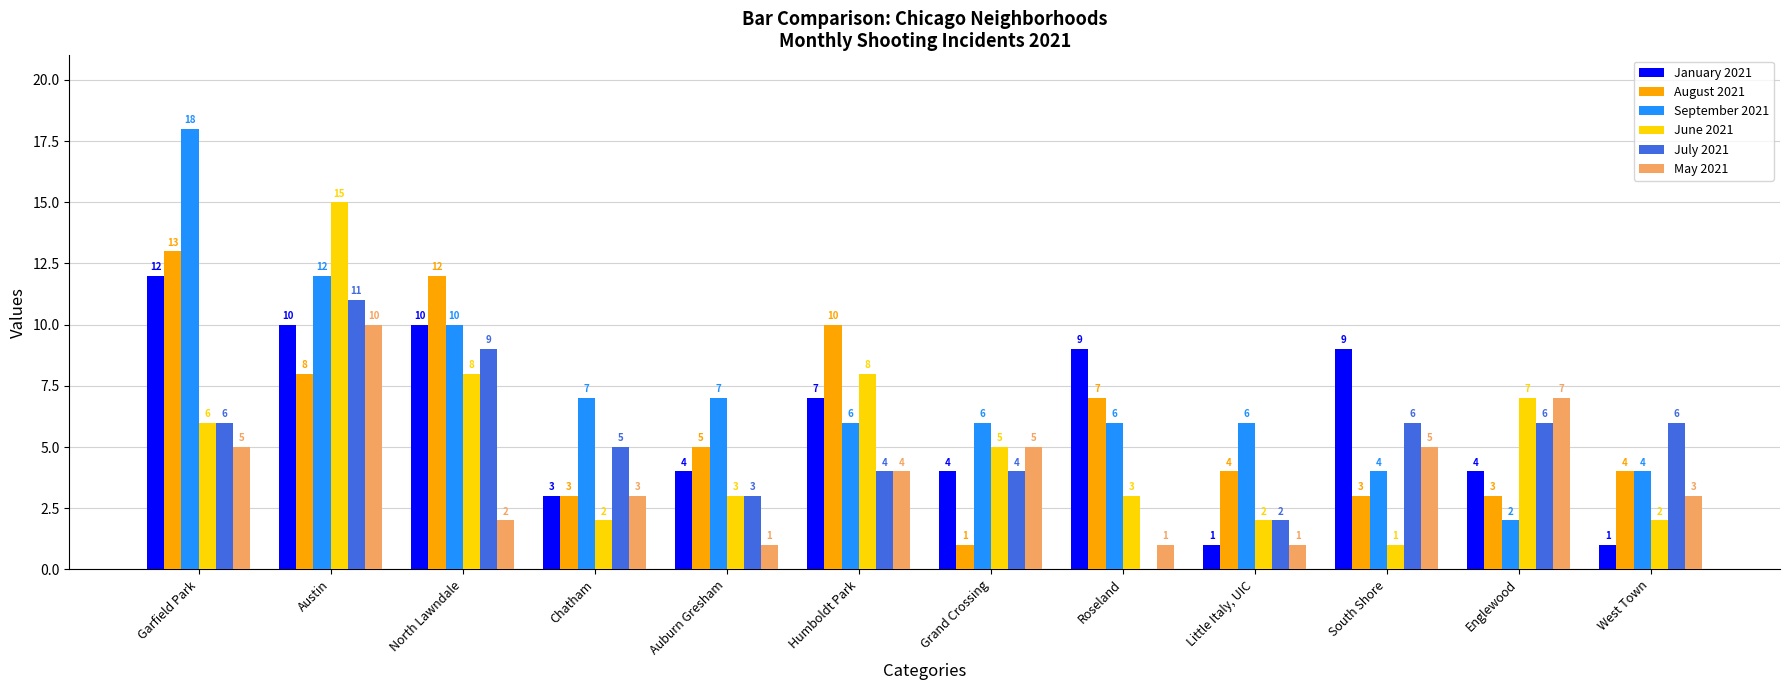

What is the highest value of the June 2021 series?

15